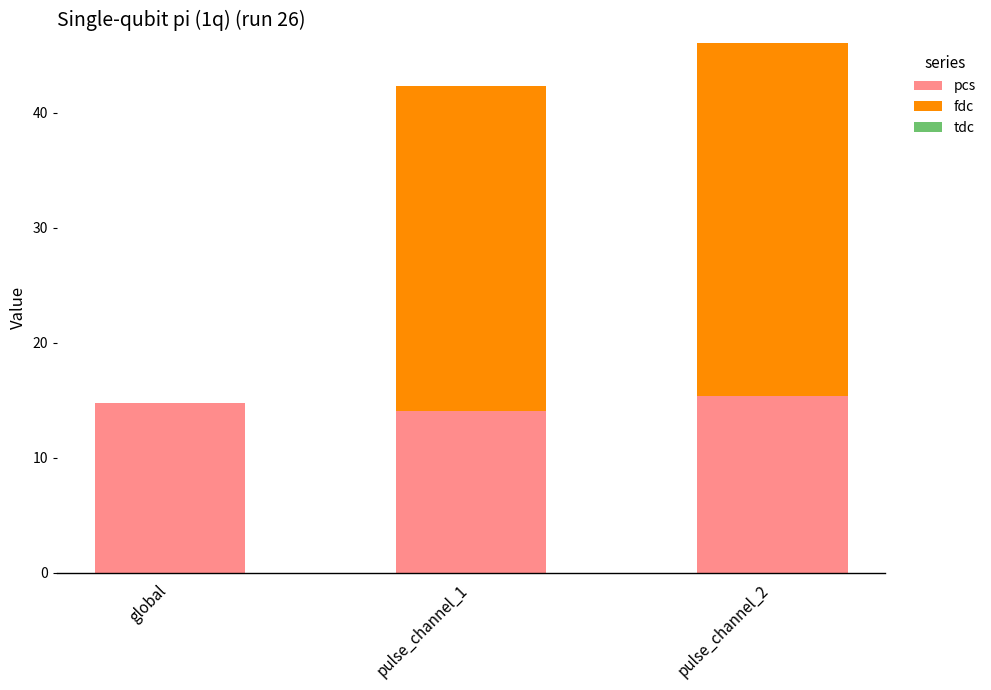

What is the sum of the pcs values at pulse_channel_1 and pulse_channel_2?

29.4